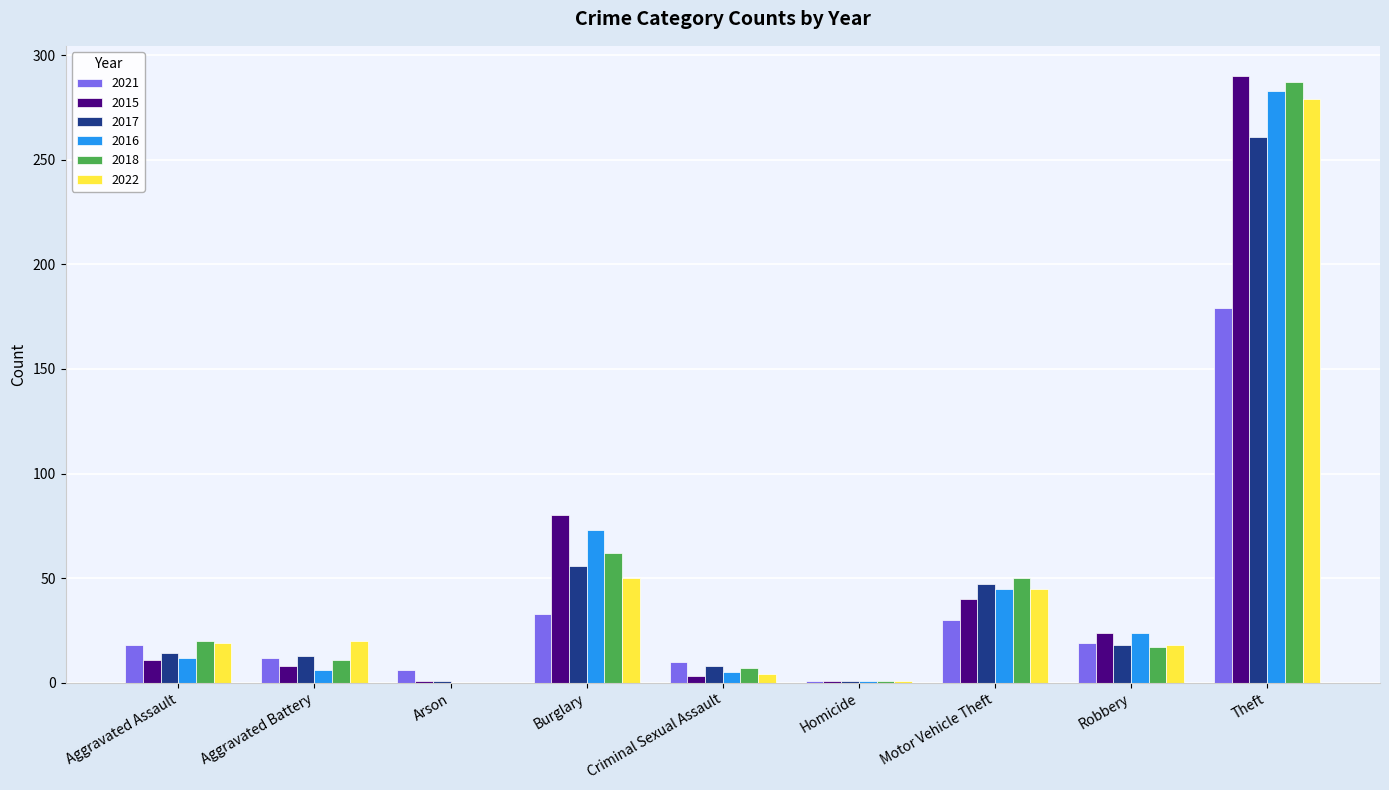

Is the value of 2018 at Criminal Sexual Assault greater than the value of 2015 at Robbery?

No